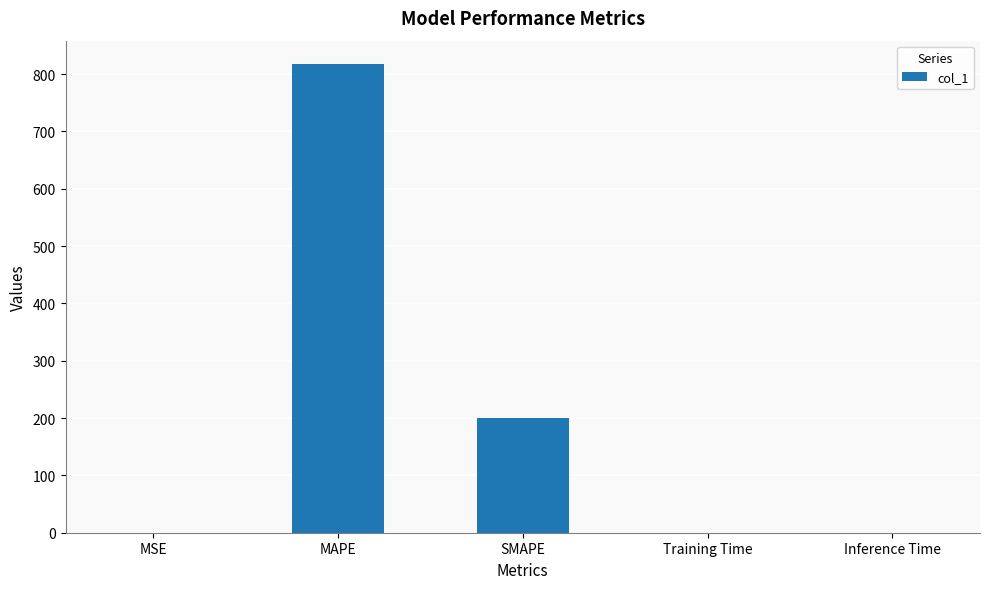

What is the change in value from MAPE to Training Time?

-817.3